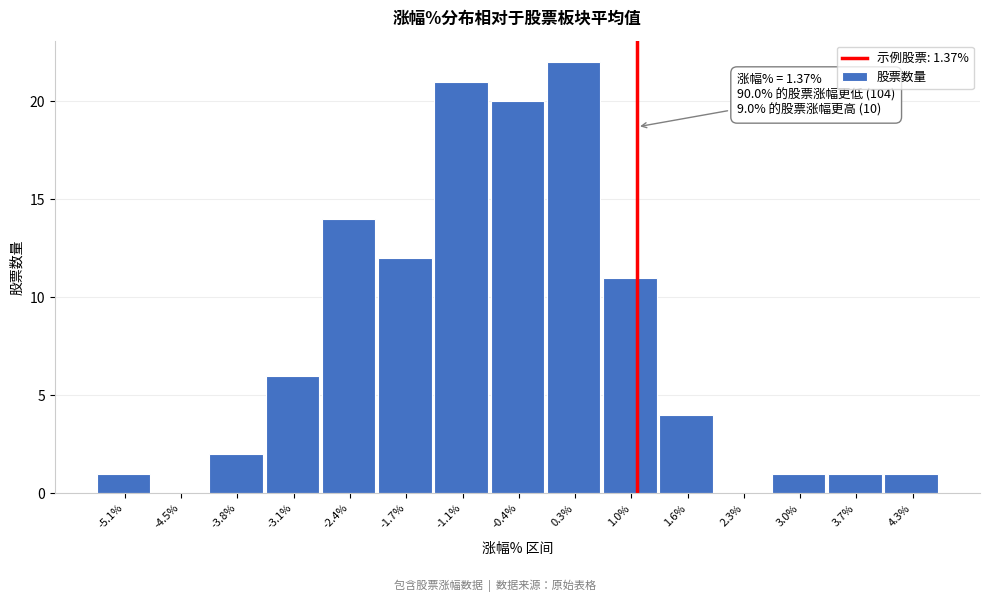

Reading right to left, transcribe all the data shown in this chart.

4.3%=1	3.7%=1	3.0%=1	2.3%=0	1.6%=4	1.0%=11	0.3%=22	-0.4%=20	-1.1%=21	-1.7%=12	-2.4%=14	-3.1%=6	-3.8%=2	-4.5%=0	-5.1%=1